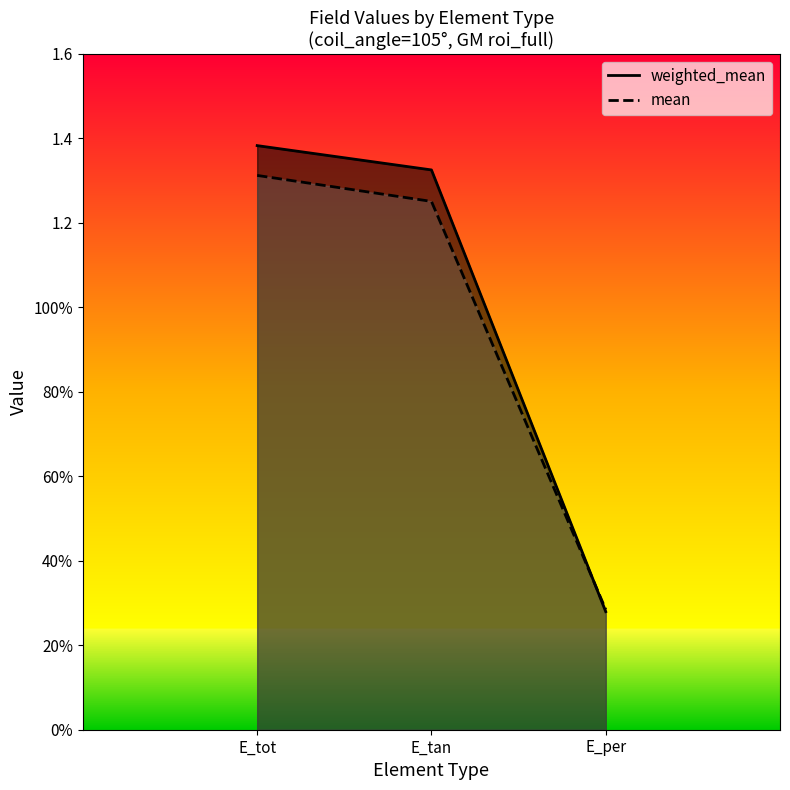

How many mean values are between 0 and 1?

1